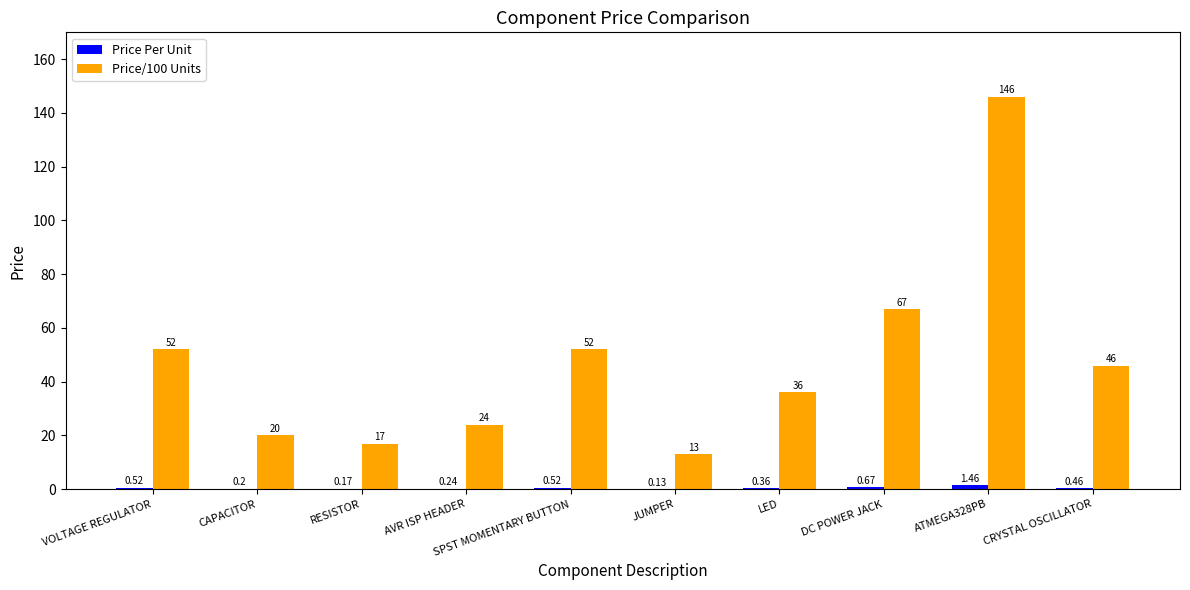

What is the sum of the Price/100 Units values at VOLTAGE REGULATOR and ATMEGA328PB?

198.0